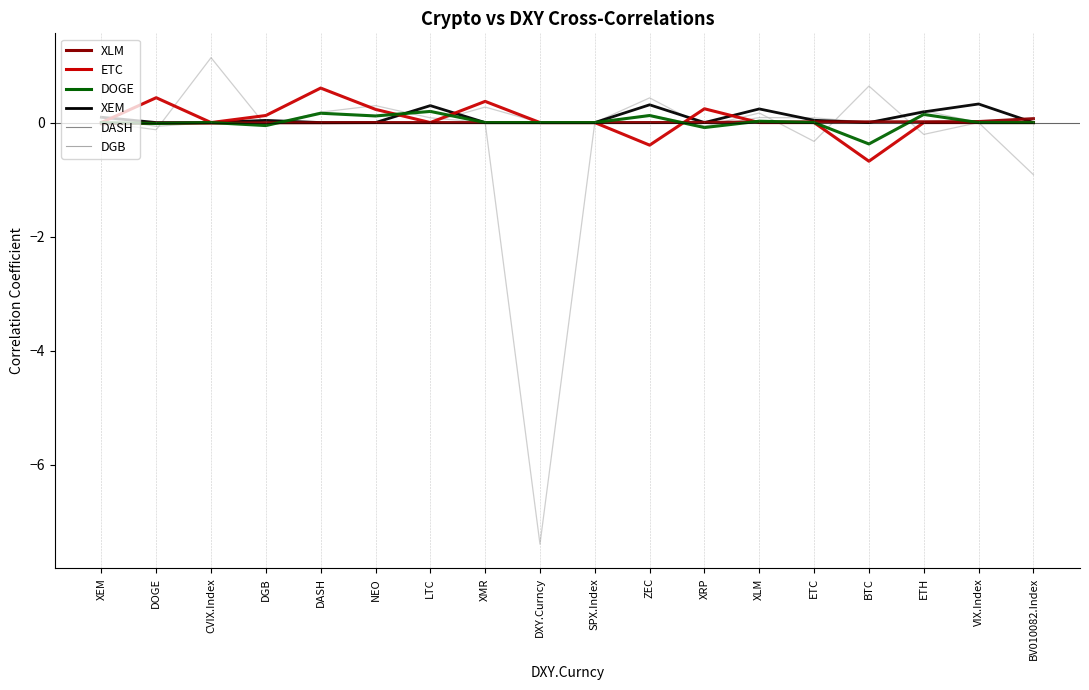

At which category is the sum across all series the highest?

CVIX.Index